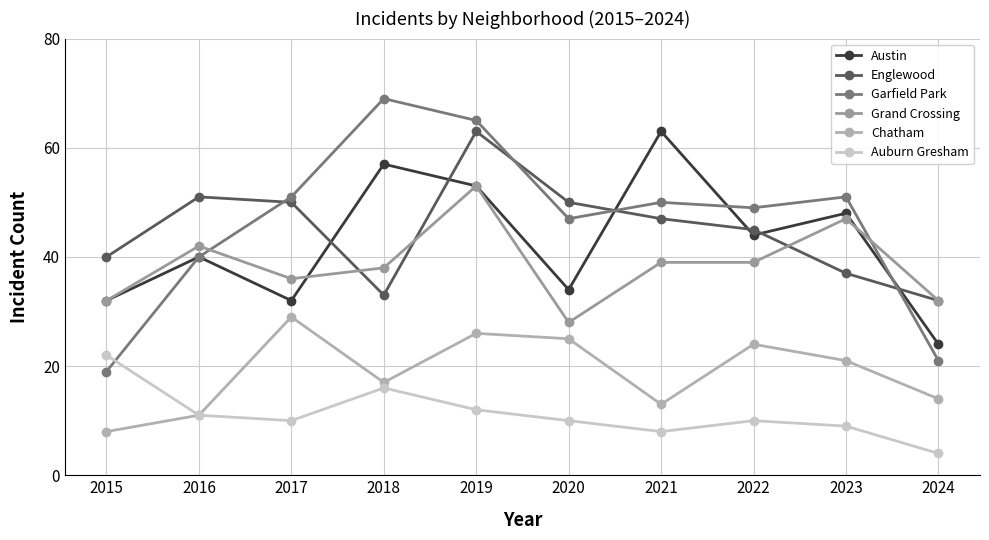

How many lines are shown in the chart?

6